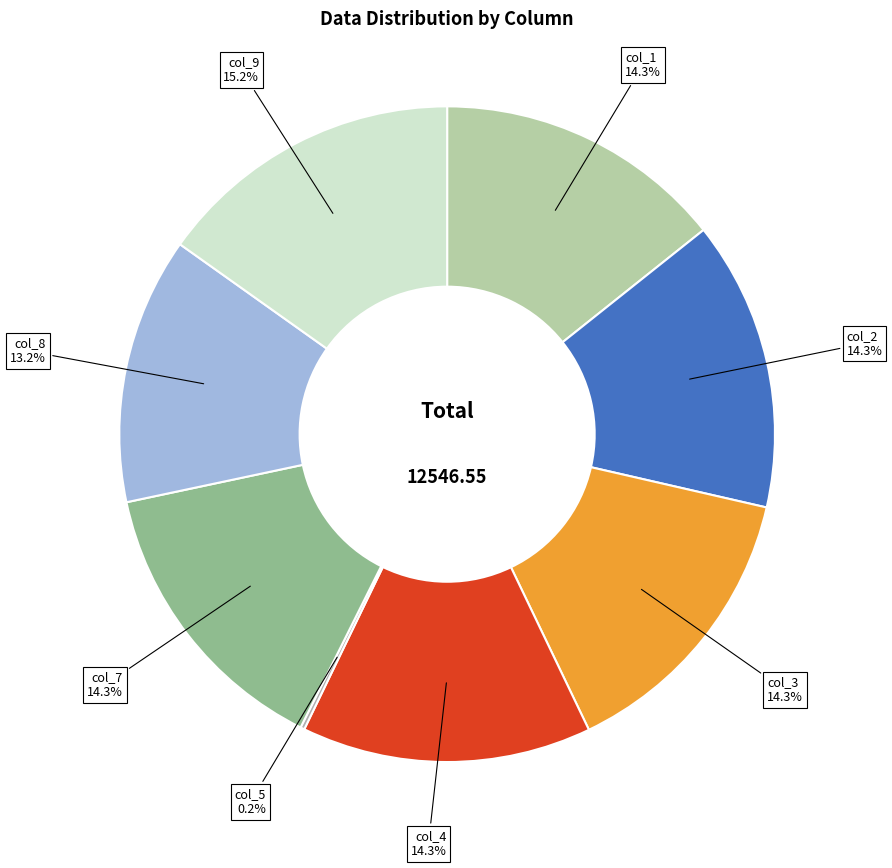

Approximately how many times larger is the value at col_8 compared to col_2?

0.9